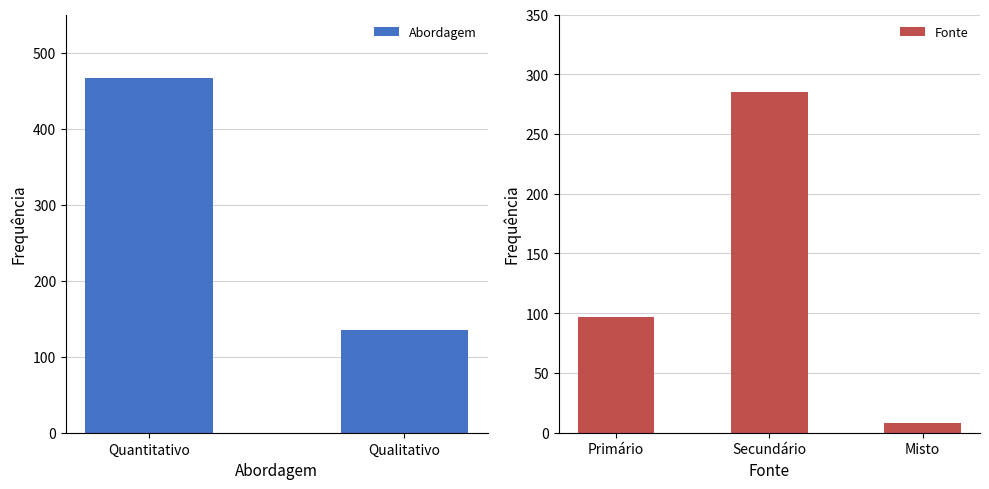

What is the average value of the Fonte series?

130